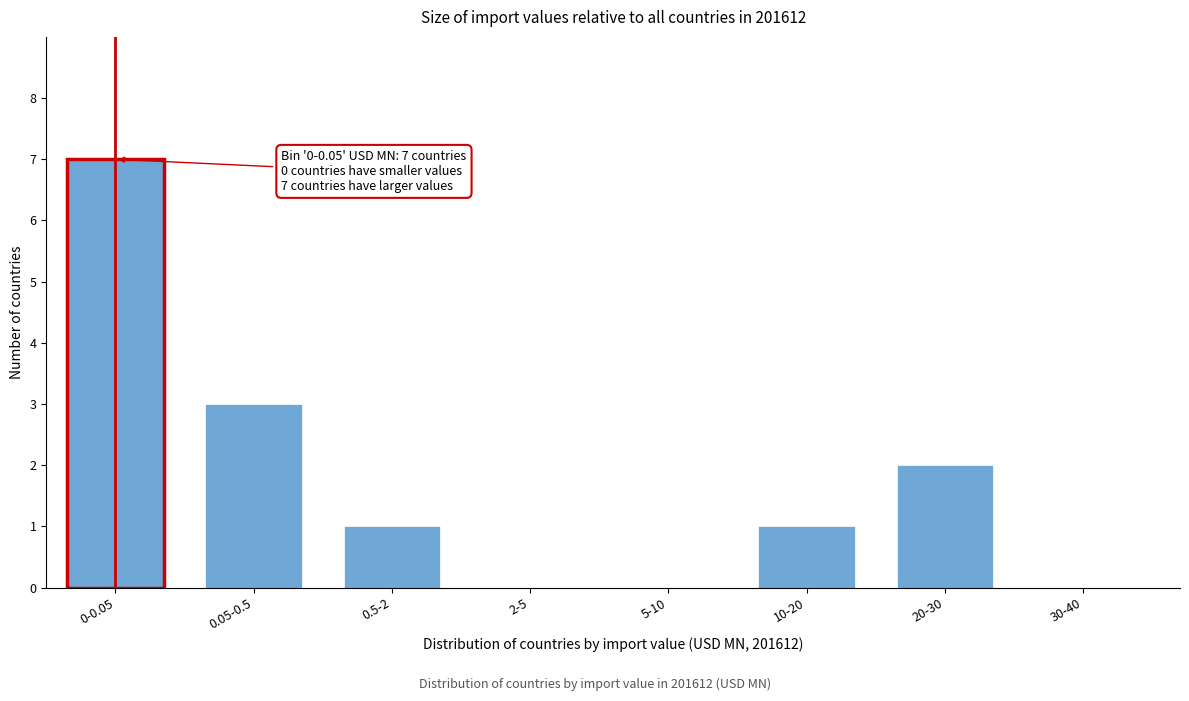

Reading right to left, extract all data points from this chart.

30-40=0	20-30=2	10-20=1	5-10=0	2-5=0	0.5-2=1	0.05-0.5=3	0-0.05=7